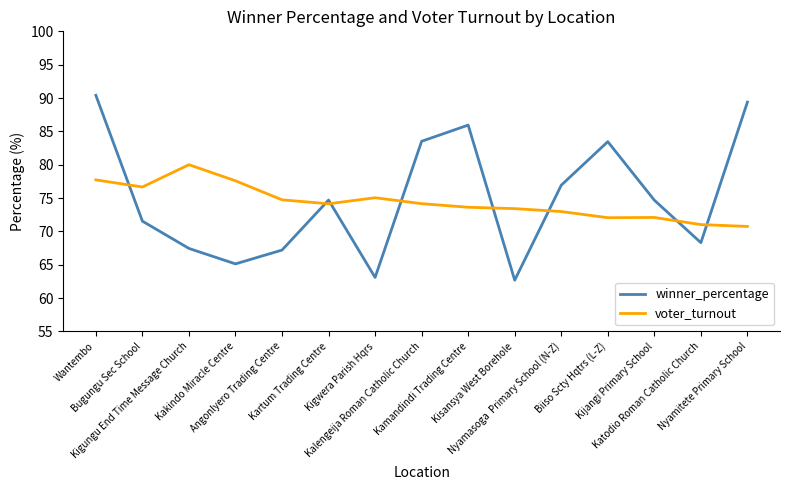

What is the difference between the maximum and minimum values in the winner_percentage series?

27.7